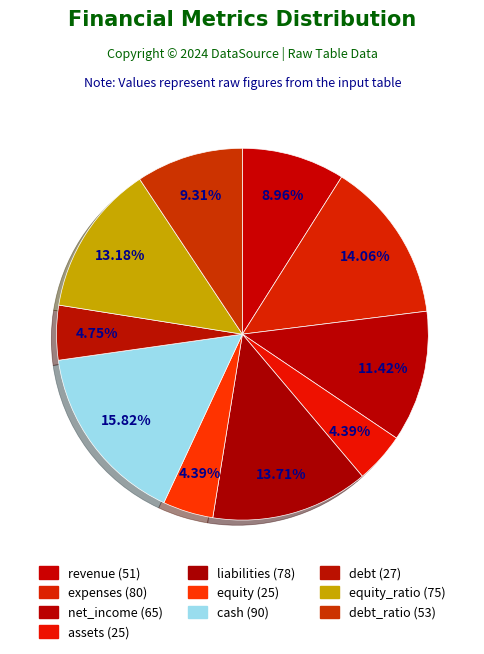

How many slices are in this pie chart?

10